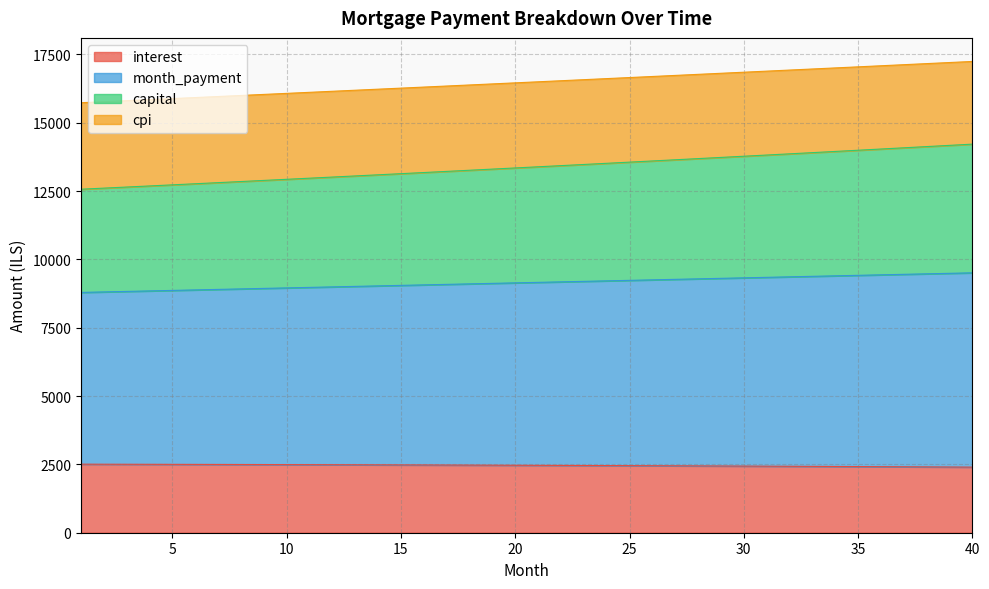

The value of interest at 26 is 2451.0. True or false?

True